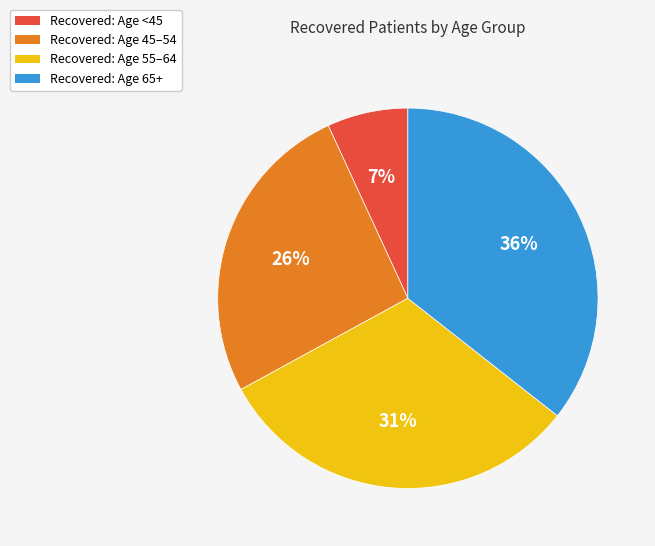

Is there any slice that represents more than half of the pie?

No